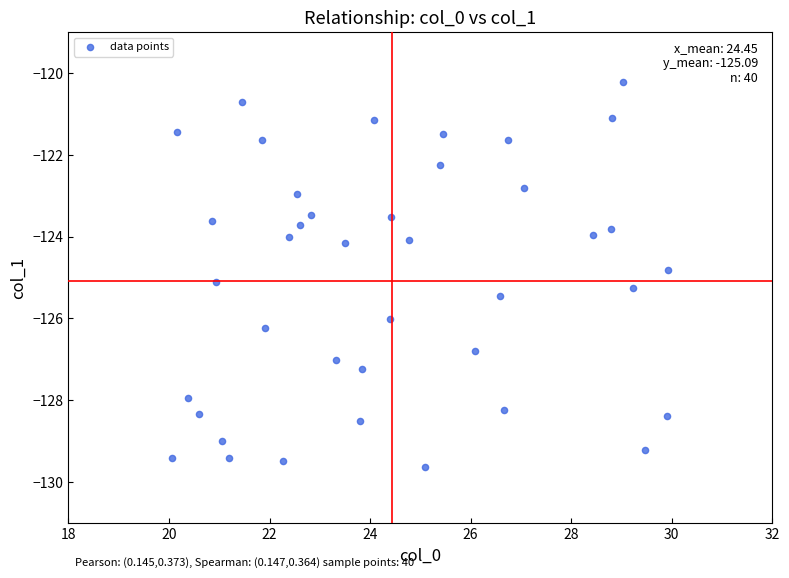

What is the range of Y values (max minus min)?

9.4